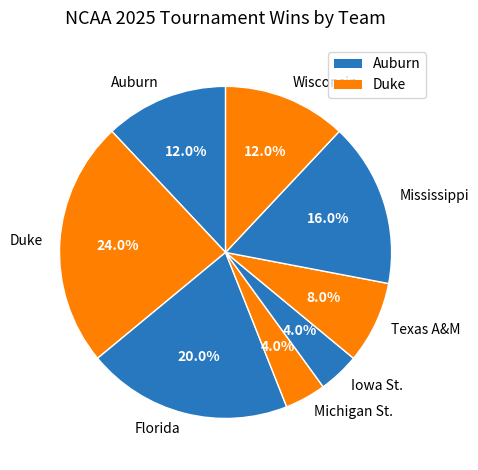

To the nearest percent, what is the combined percentage of Florida and Mississippi?

36%